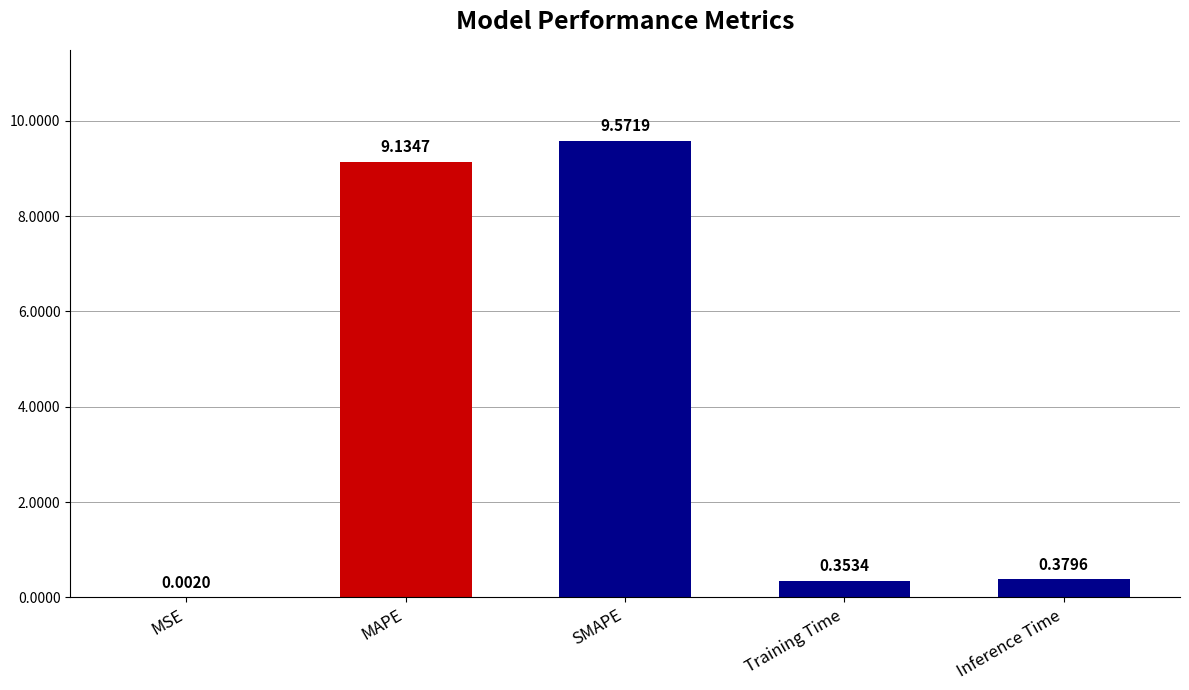

Between Inference Time and SMAPE, which is larger?

SMAPE